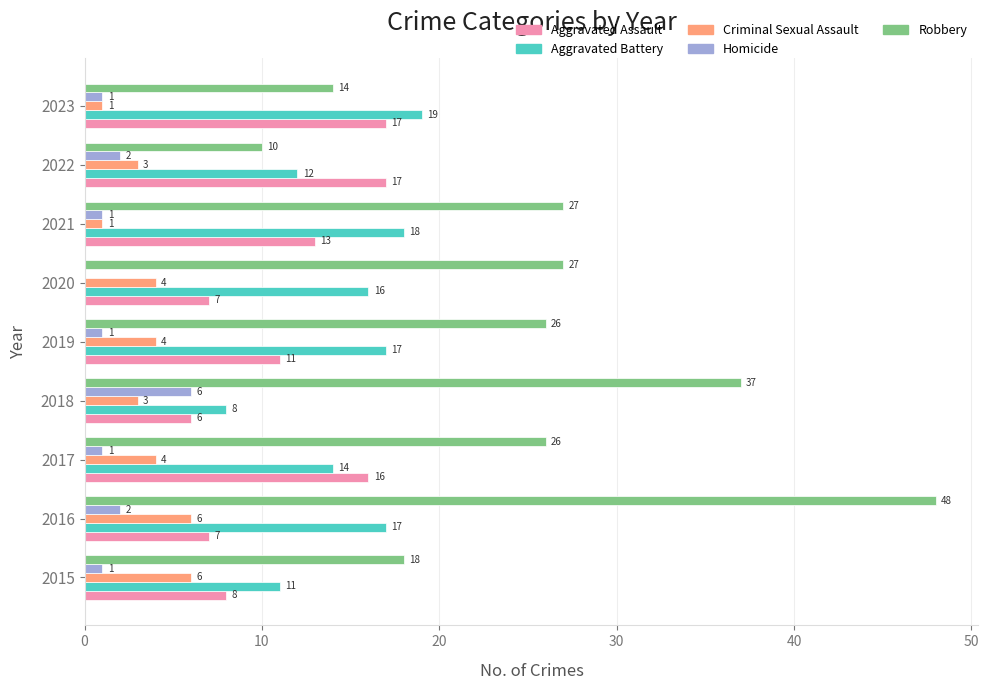

Is the value of Robbery at 2020 greater than the value of Homicide at 2020?

Yes